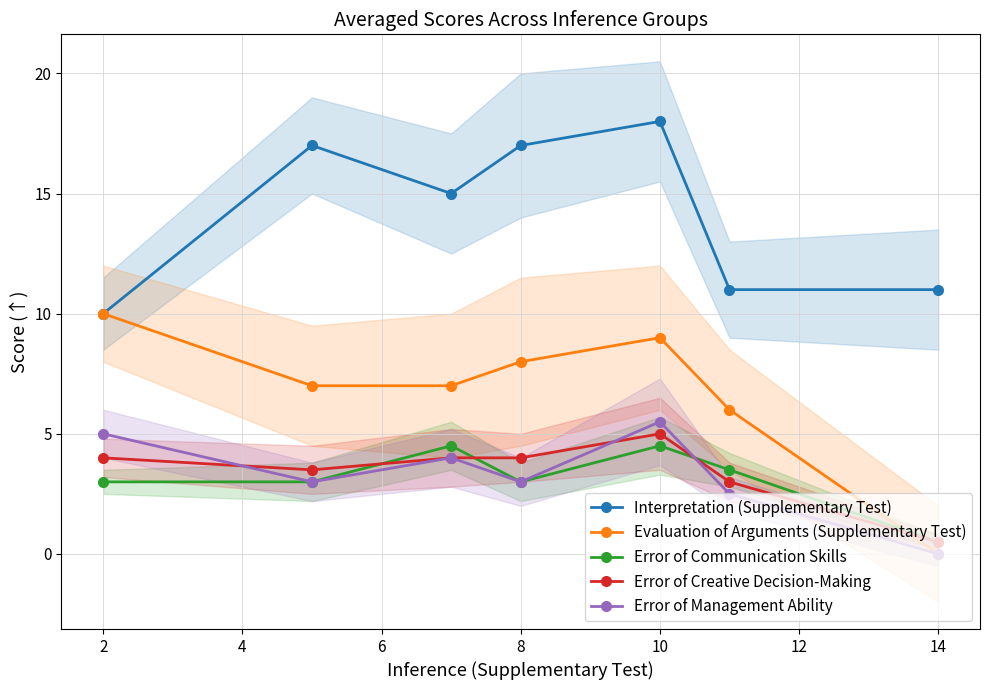

At which category does the chart reach its peak across all series?

8